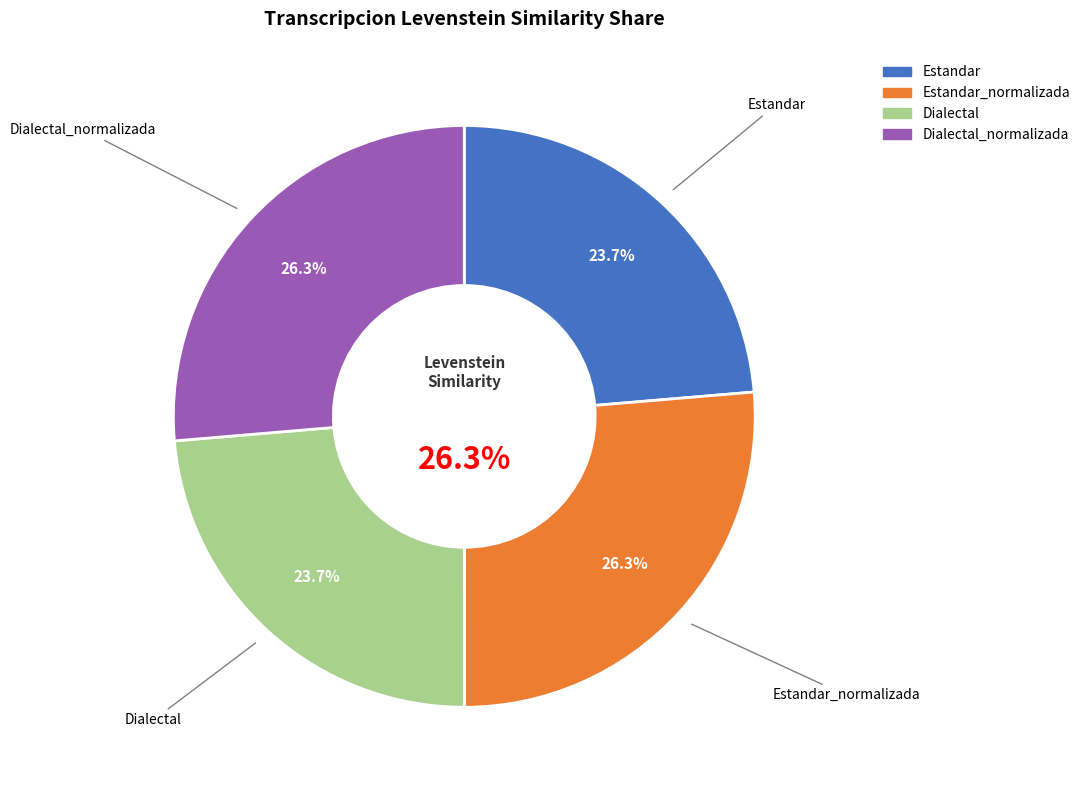

Between Dialectal_normalizada and Estandar, which is larger?

Dialectal_normalizada